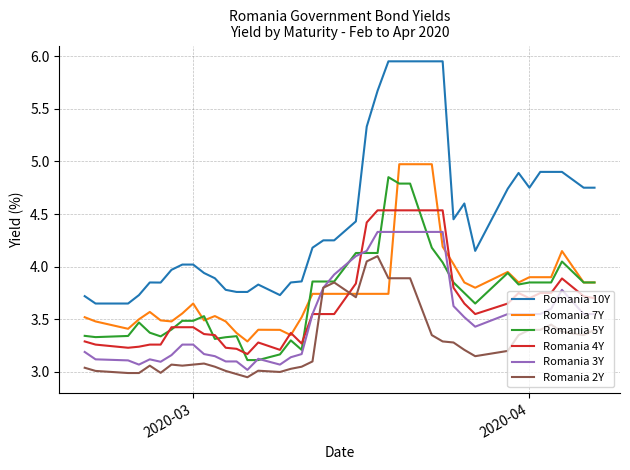

Which series has the largest total across all categories?

Romania 10Y